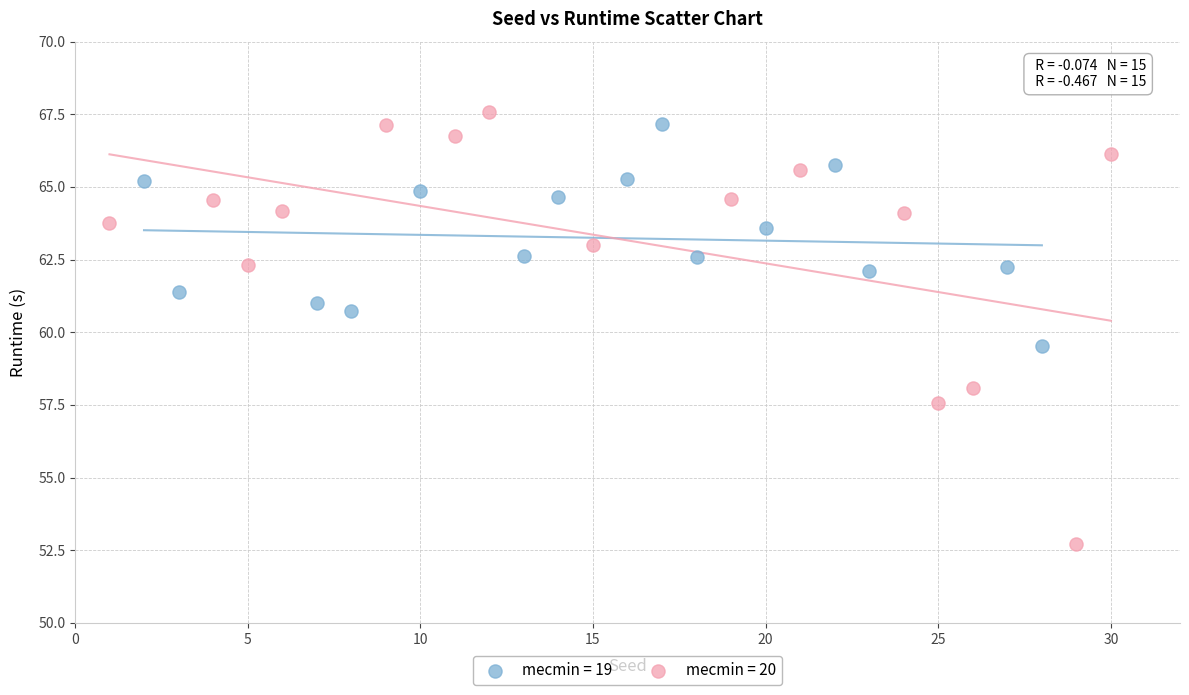

Which series reaches the minimum Y coordinate?

mecmin = 20